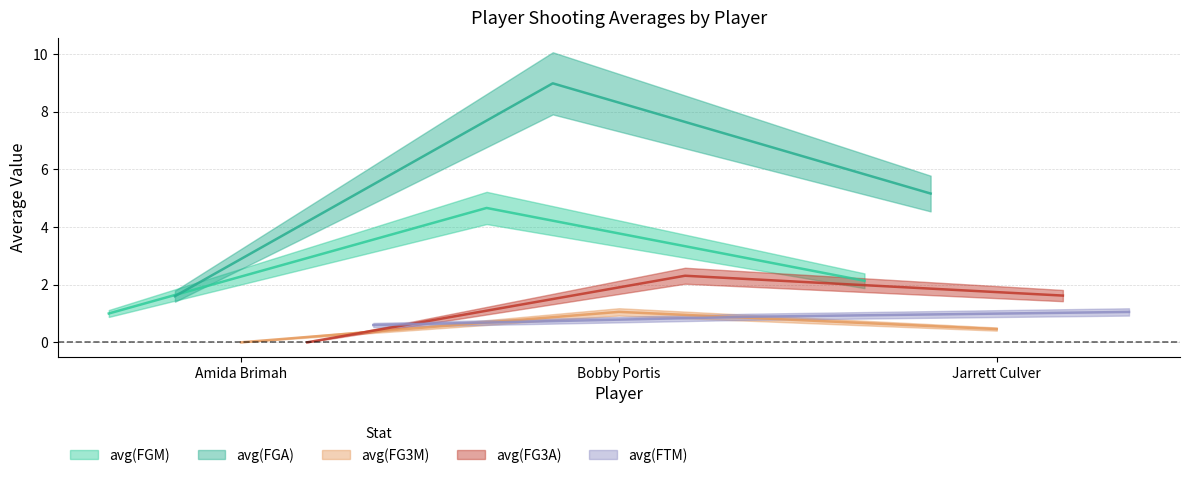

Which label corresponds to the smallest value in the chart?

Amida Brimah